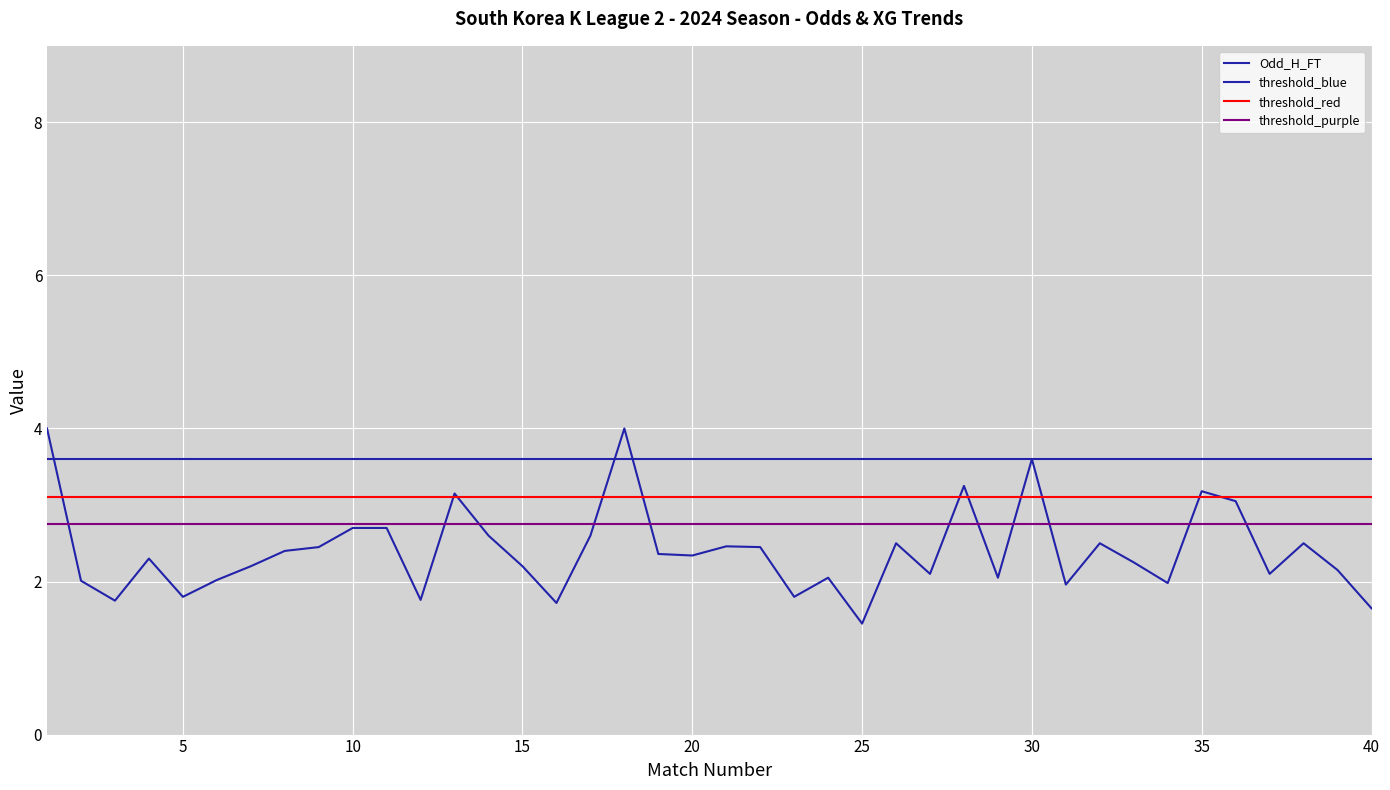

True or false: threshold_purple has more than 0 interior local peaks.

False